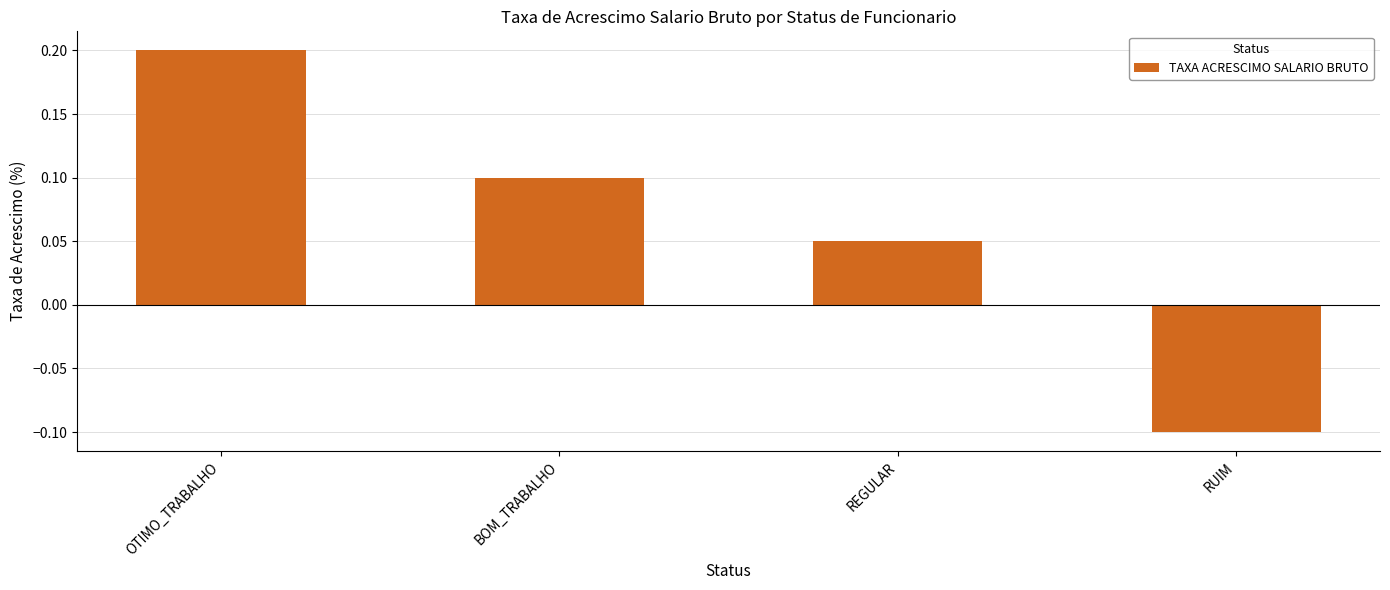

How many positive values are there?

3